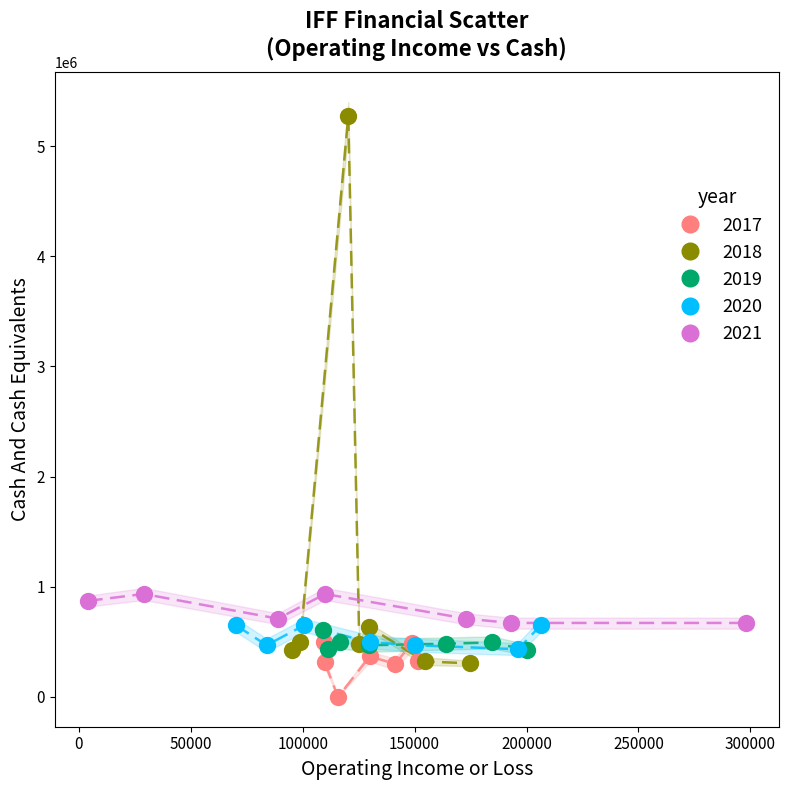

Which series has the largest Y range (max minus min)?

2018